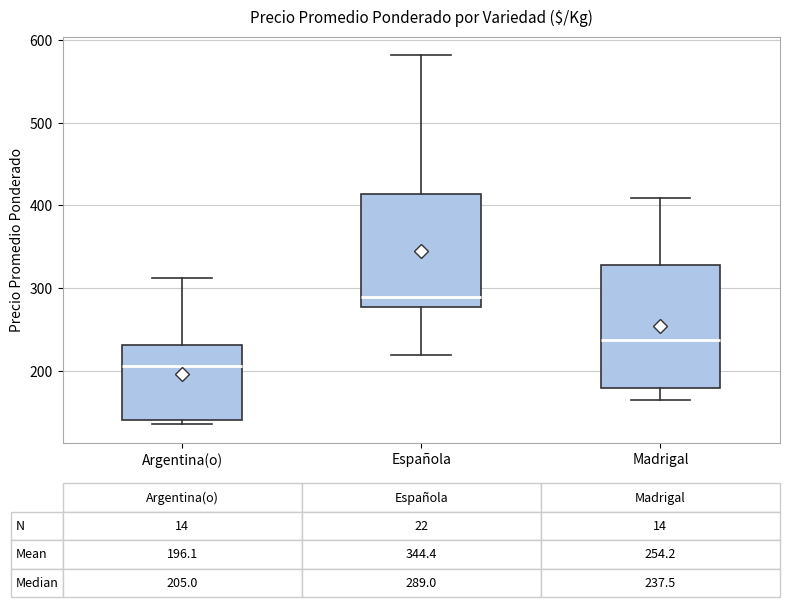

Which box is the tallest, from its lower edge to its upper edge?

Madrigal